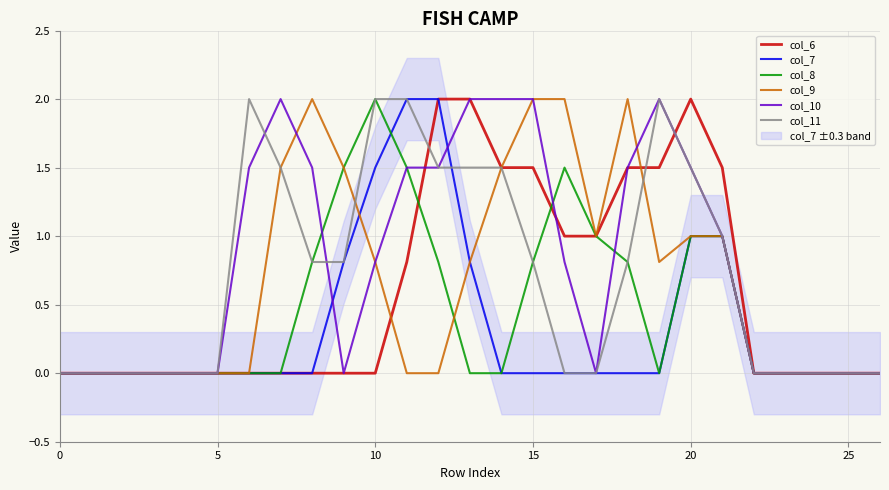

True or false: col_9 has more than 0 points higher than both neighbors.

True